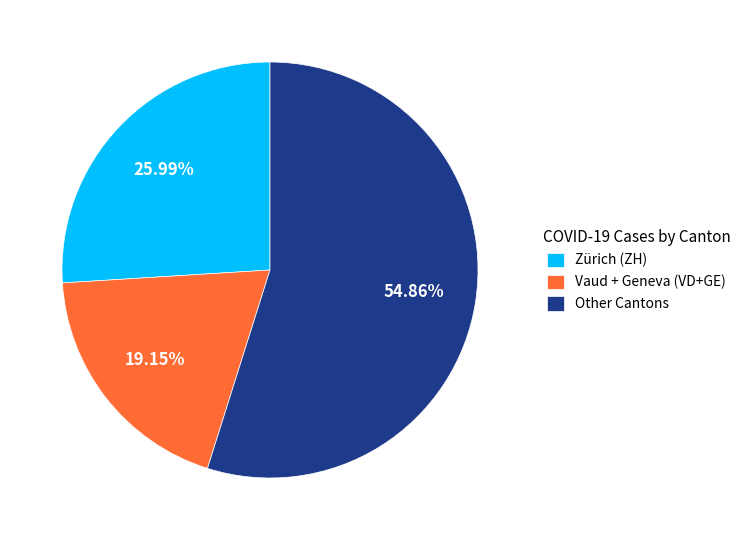

Rank the categories by value from highest to lowest.

Other Cantons, Zürich (ZH), Vaud + Geneva (VD+GE)